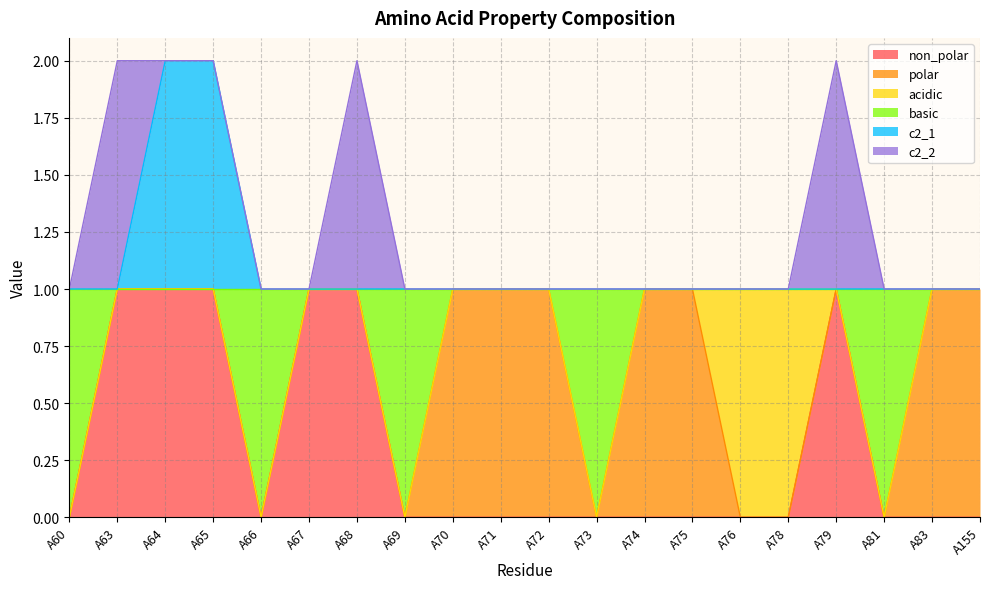

What is the difference between the maximum and minimum values in the c2_1 series?

1